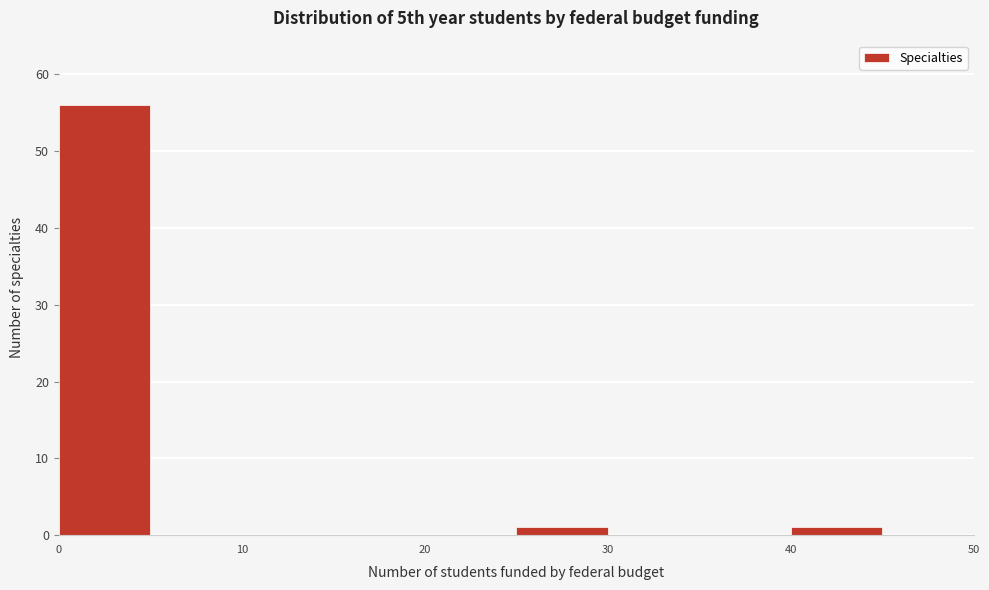

Reading left to right, list every bar in this chart as the range it spans on the x-axis followed by its height. The values are not printed on the chart, so give them approximately, as read against the axis.

0 to 5: 56
5 to 10: 0
10 to 15: 0
15 to 20: 0
20 to 25: 0
25 to 30: 1
30 to 35: 0
35 to 40: 0
40 to 45: 1
45 to 50: 0